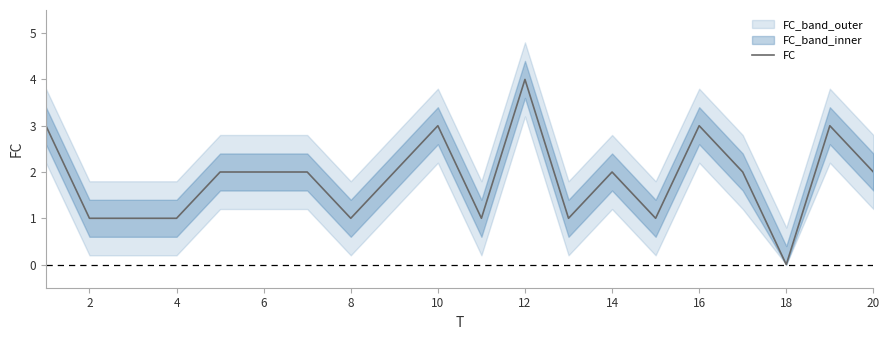

What is the difference between the second highest and second lowest values?

2